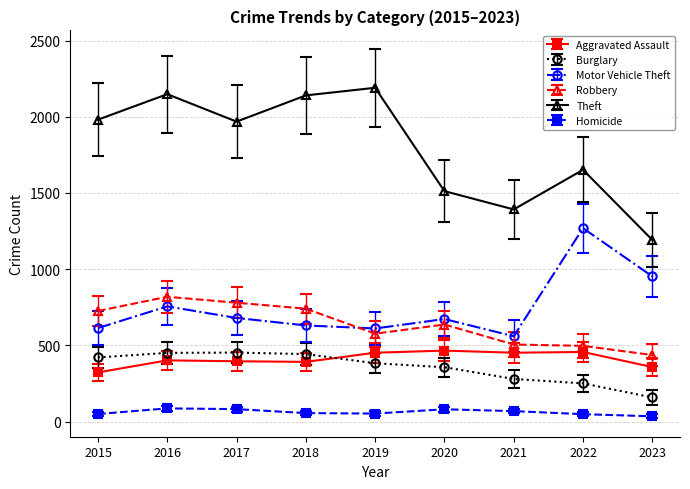

At how many categories does at least one series exceed 734?

9